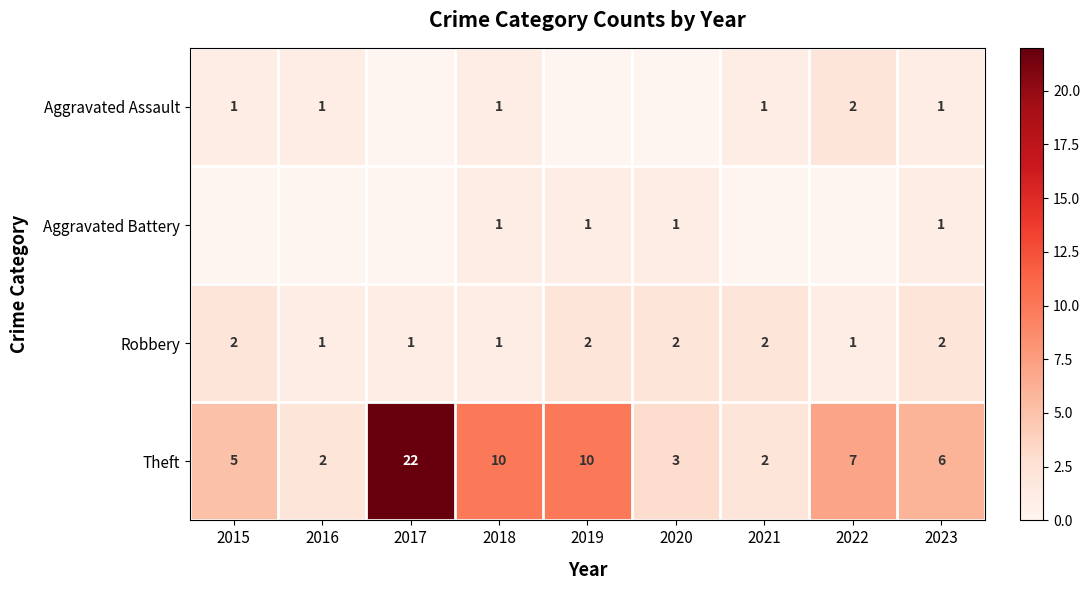

What is the sum of all Theft values?

67